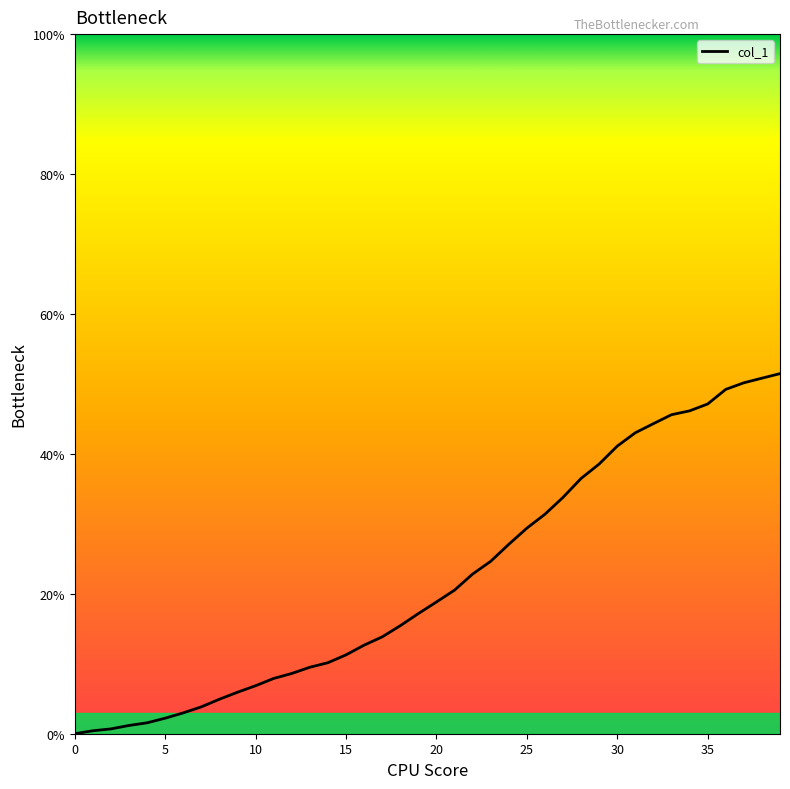

What is the greatest value displayed?

51.5